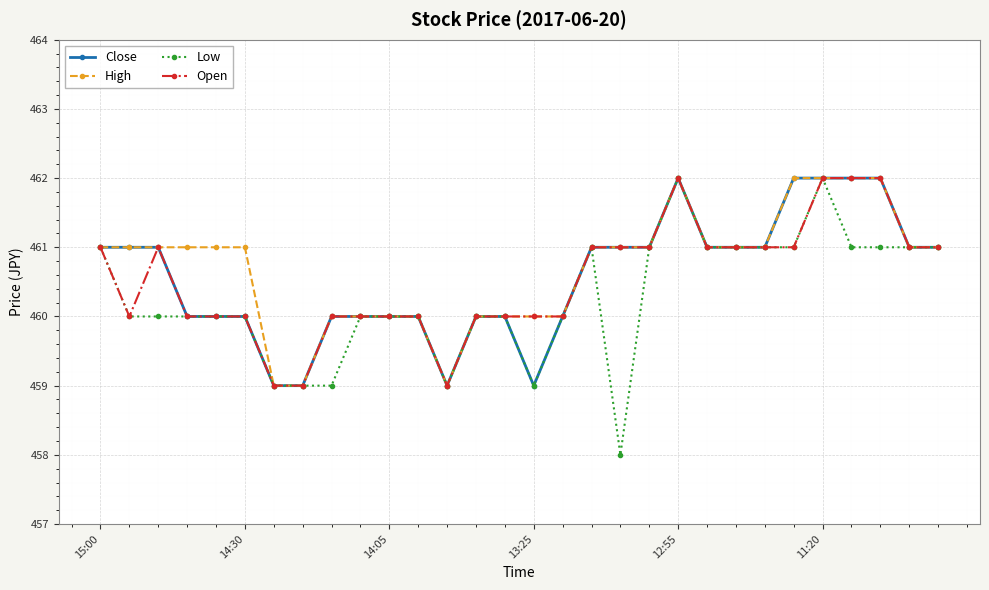

What is the smallest value displayed?

458